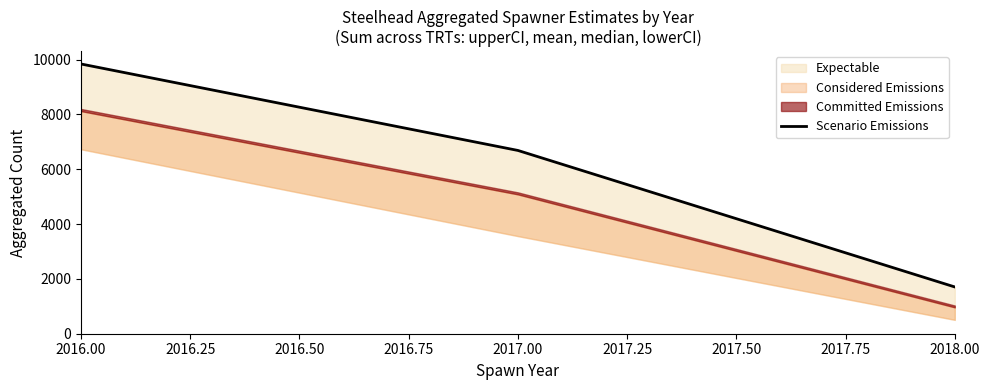

What is the value of the 3rd point from the left?

1705.7